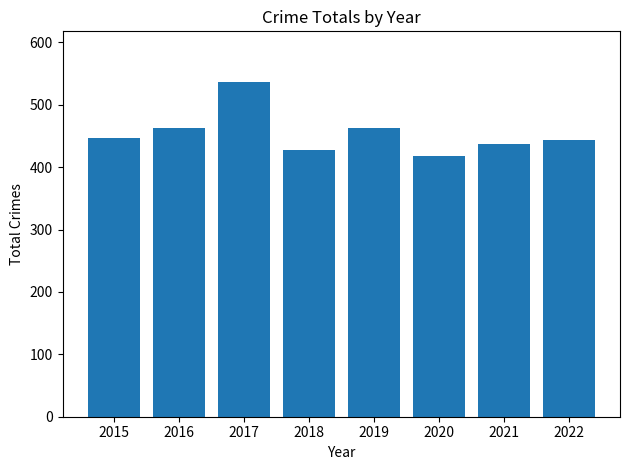

What is the value of the 2nd bar from the left?

463